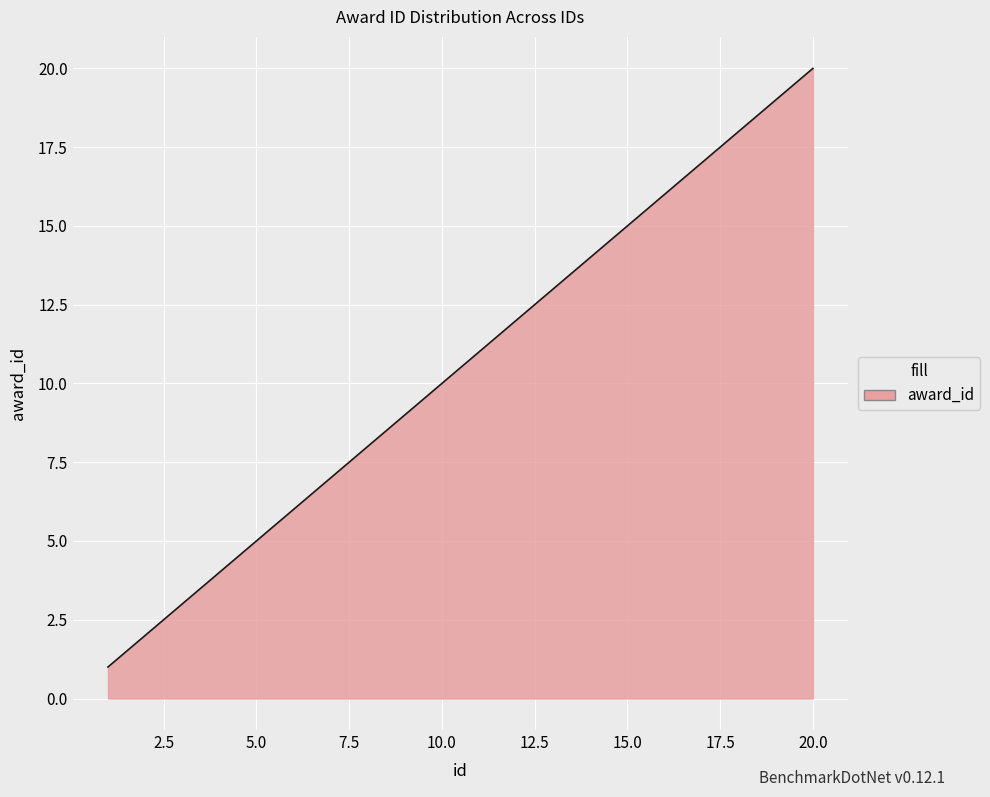

What is the difference between the maximum and minimum values?

19.0